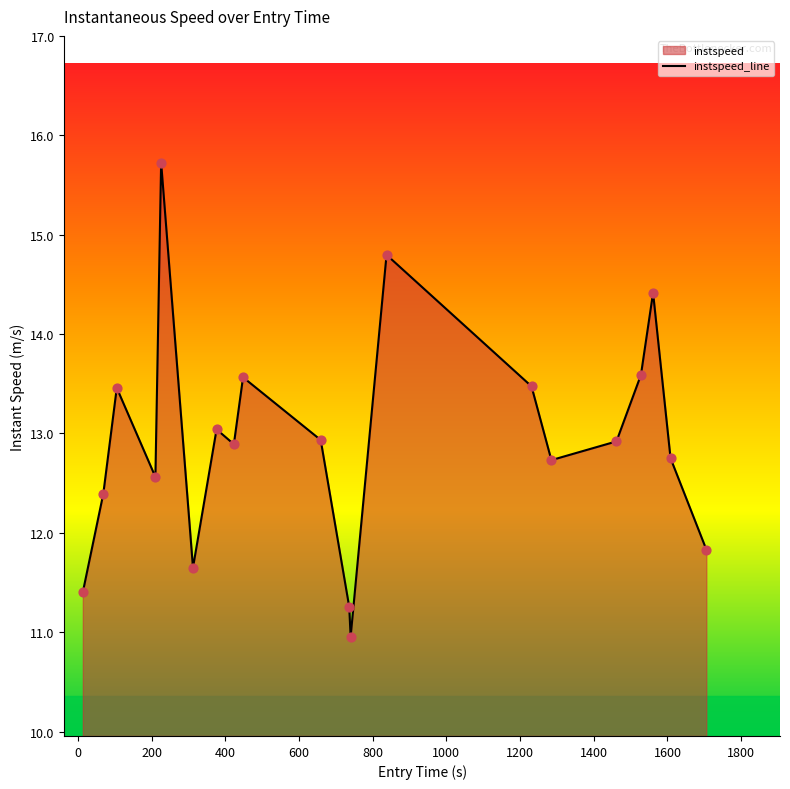

What is the minimum value shown in the chart?

11.0